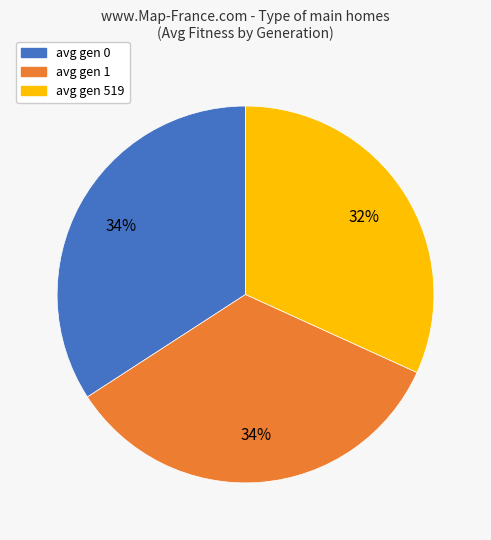

To the nearest percent, what is the average slice percentage?

33%